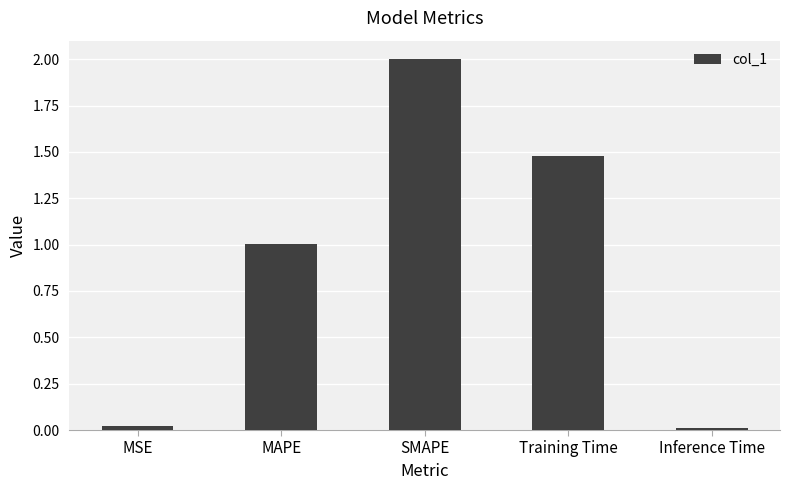

At which category does the chart reach its peak across all series?

SMAPE